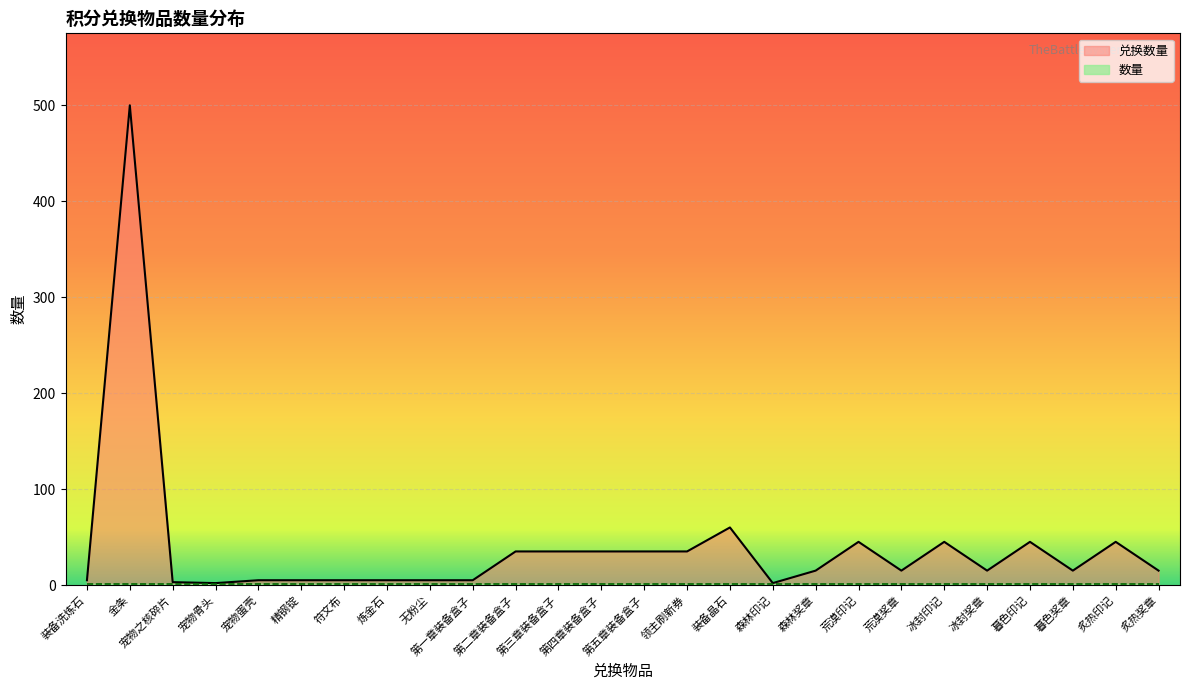

What is the spread (max minus min) of values at 第二章装备盒子?

34